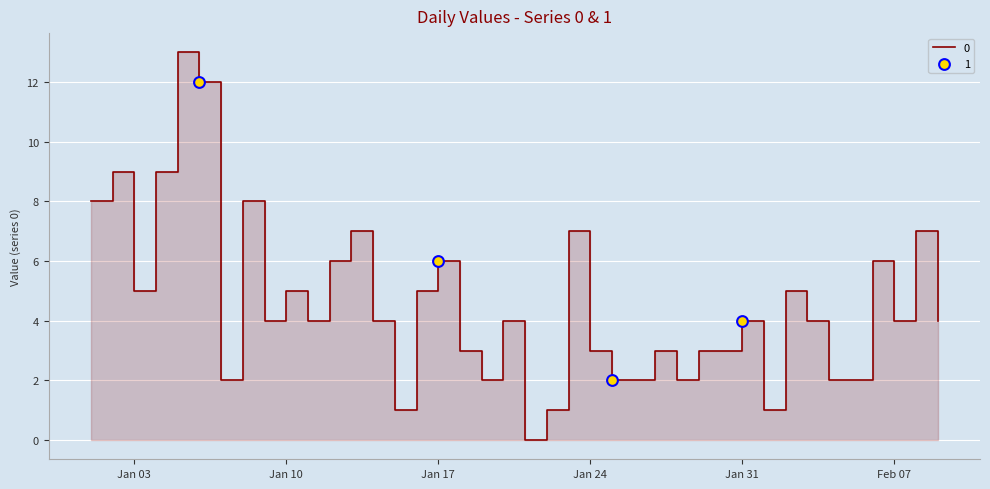

What is the change in value from 2023-01-18 to 2023-01-28?

-1